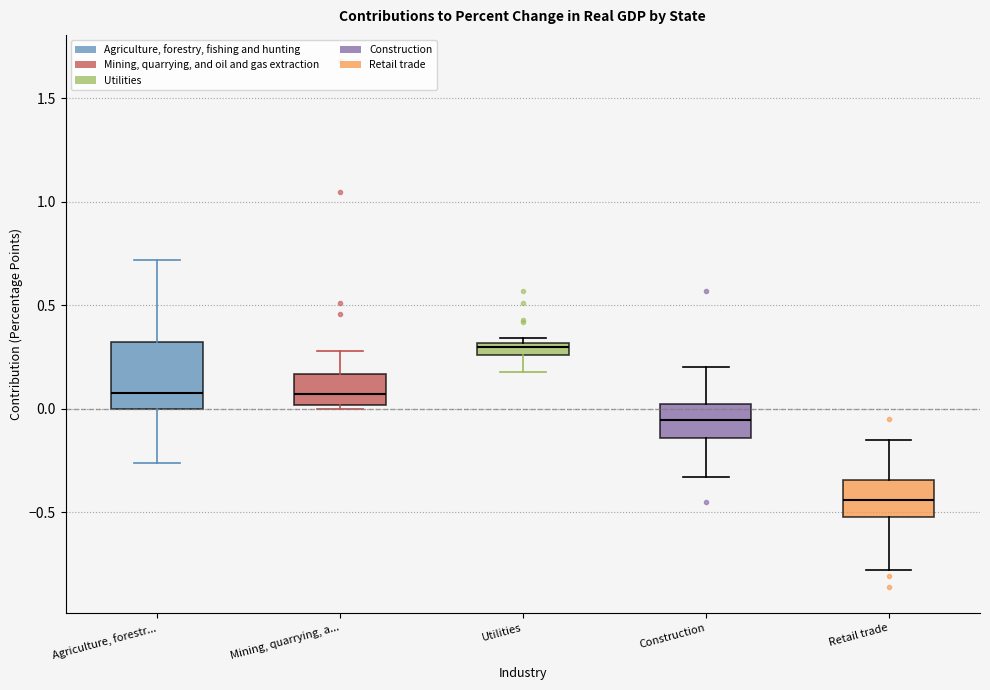

Where is the lower edge of the box for Agriculture, forestr... on the y-axis? The values are not printed on the chart, so give them approximately, as read against the axis.

0.00